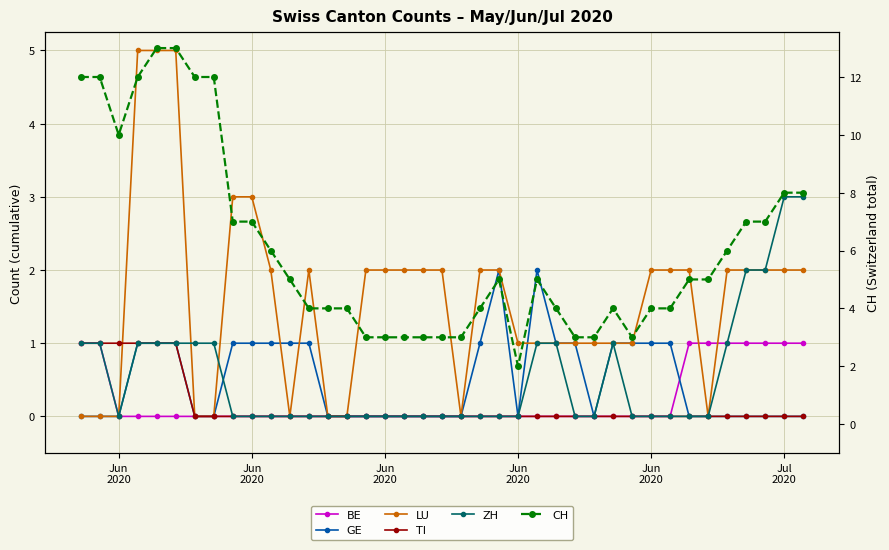

What are all the series names shown in the legend?

BE, GE, LU, TI, ZH, CH